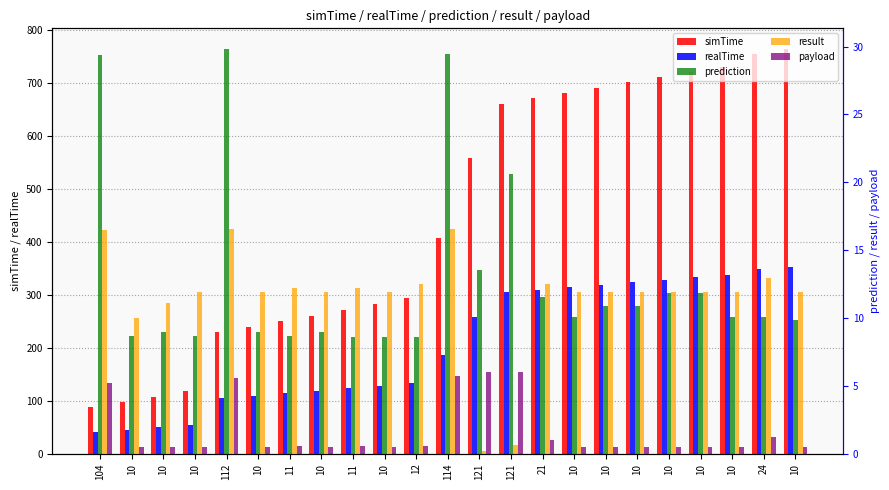

Which series changed the most between 114 and 10?

simTime